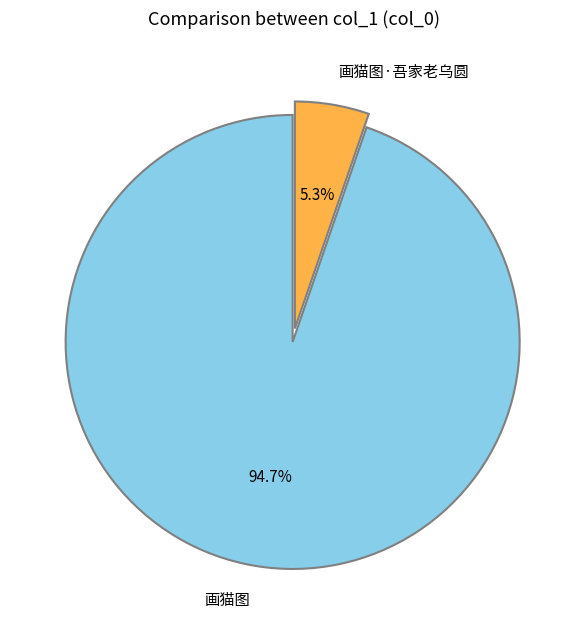

What portion of the pie excludes 画猫图·吾家老乌圆?

94.7%